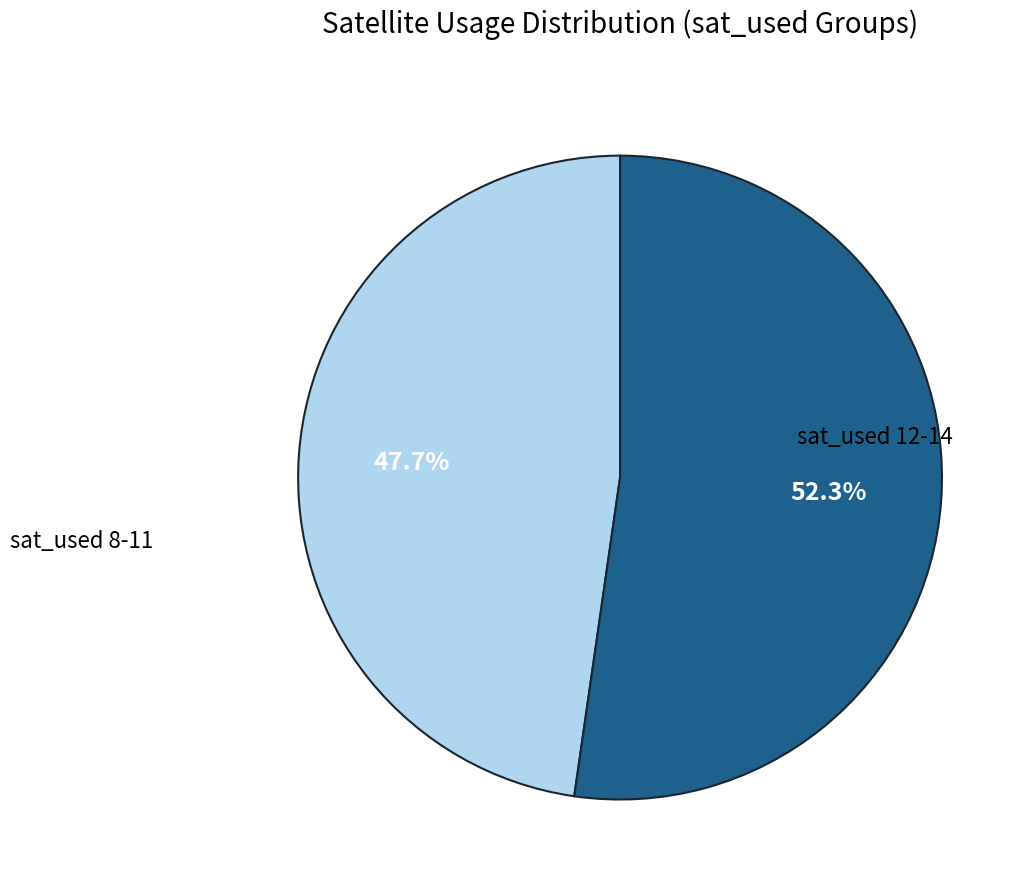

Which slice represents more than half of the pie?

sat_used 12-14